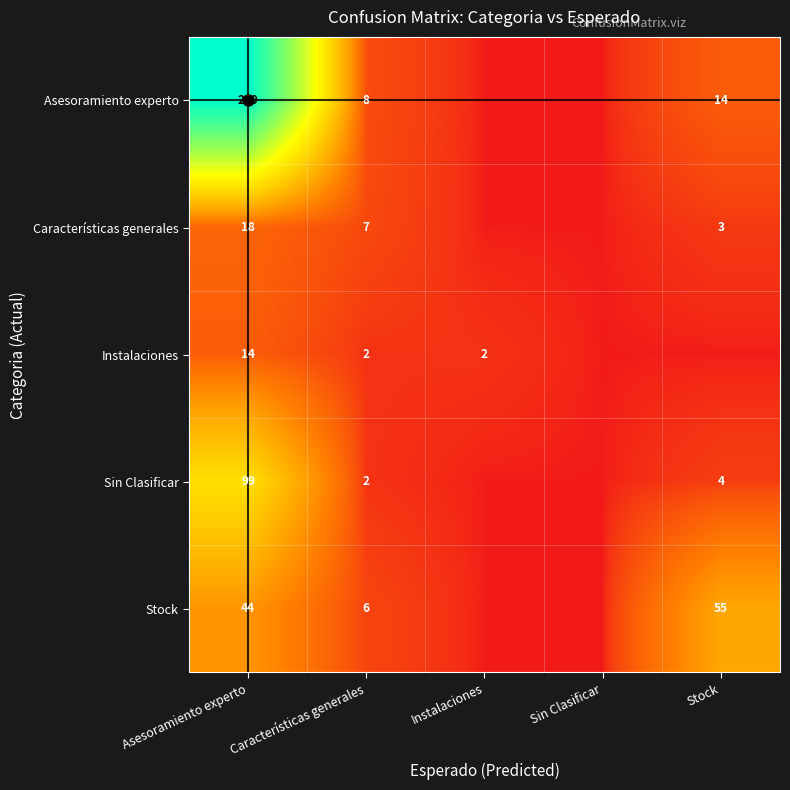

What is the difference between the maximum and minimum values in the Stock series?

55